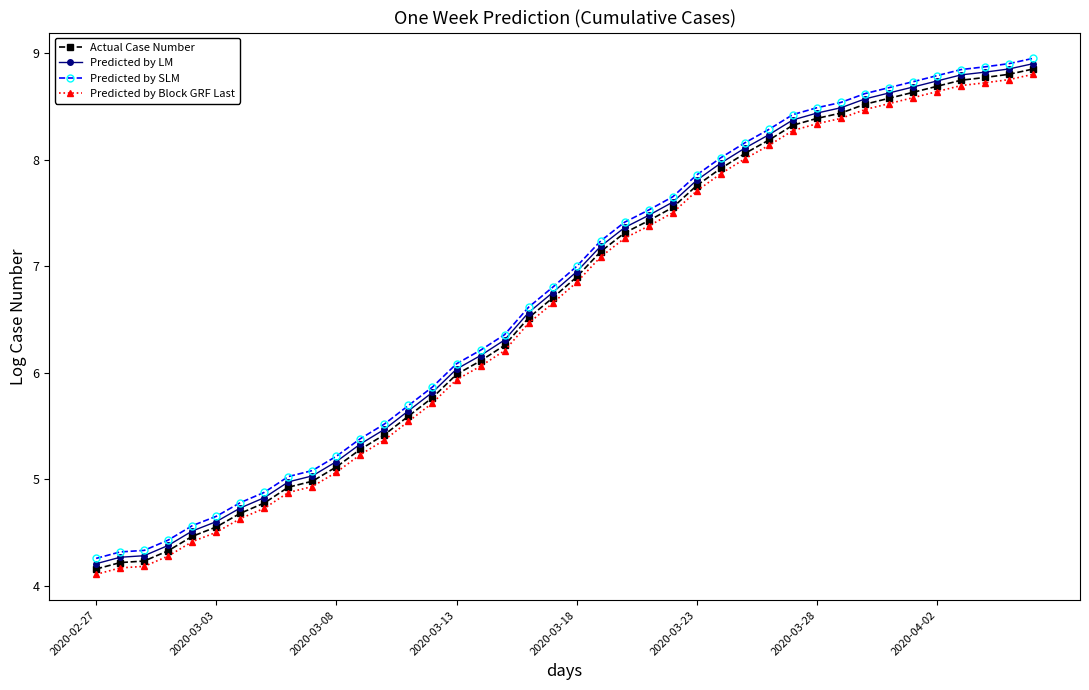

Is this an area chart (filled region under the line)?

No